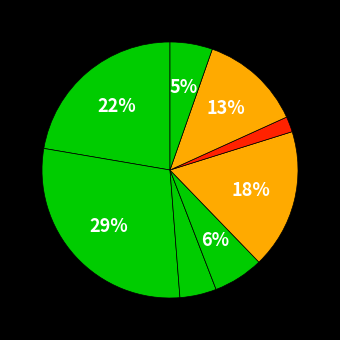

How many slices are in this pie chart?

8